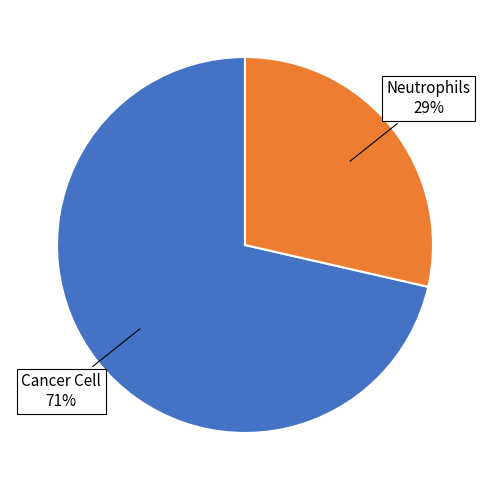

Does any single category account for the majority?

Yes